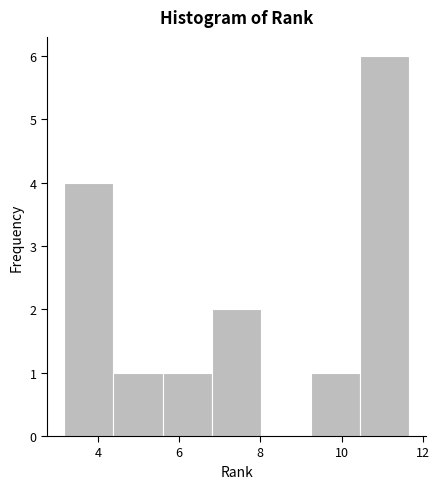

How tall is the bar that spans 3.2 to 4.4 on the x-axis? Neither the bar edges nor the heights are printed on the chart, so give them approximately, as read against the axes.

4